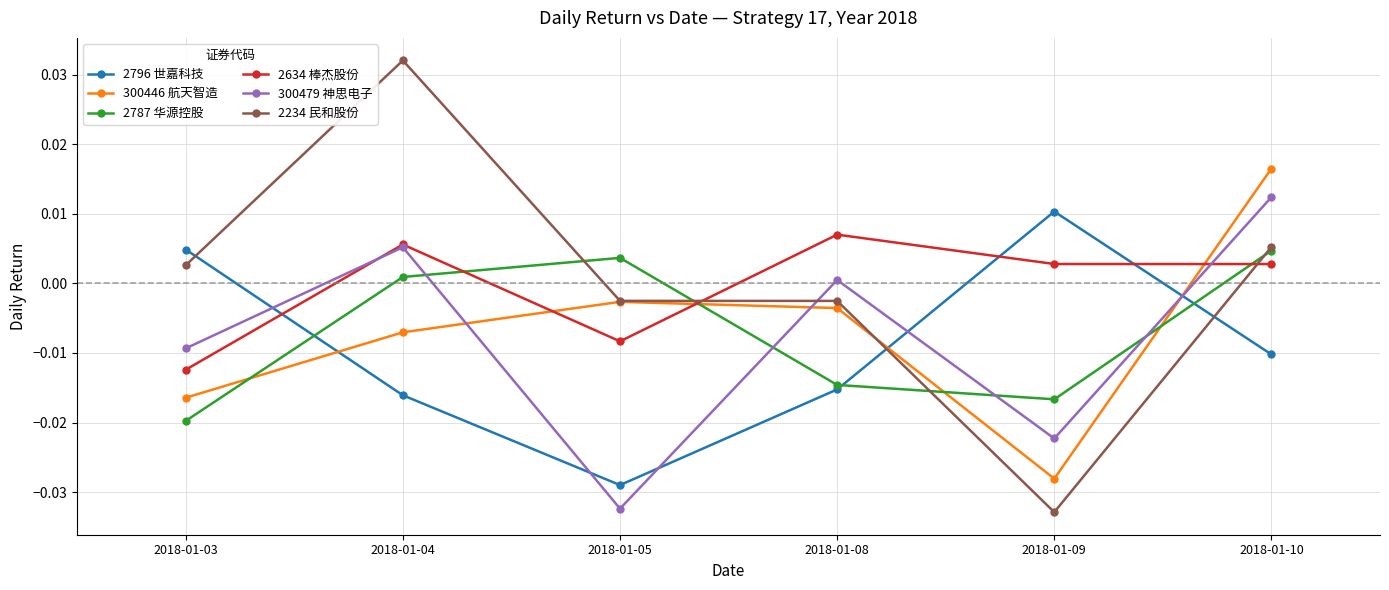

Count the number of categories in the chart.

6